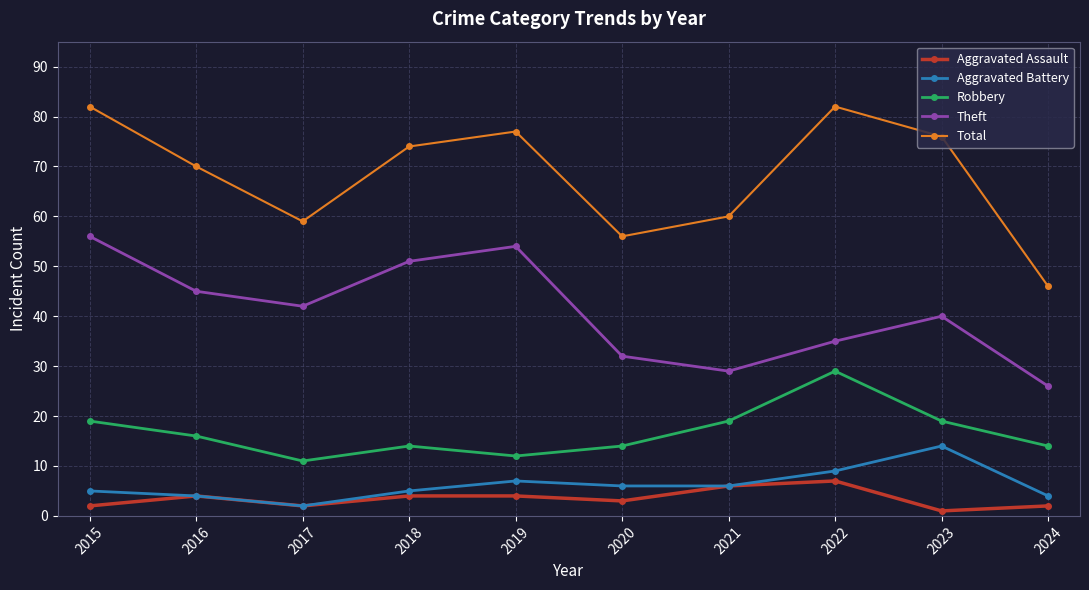

Which series changed the most between 2017 and 2024?

Theft